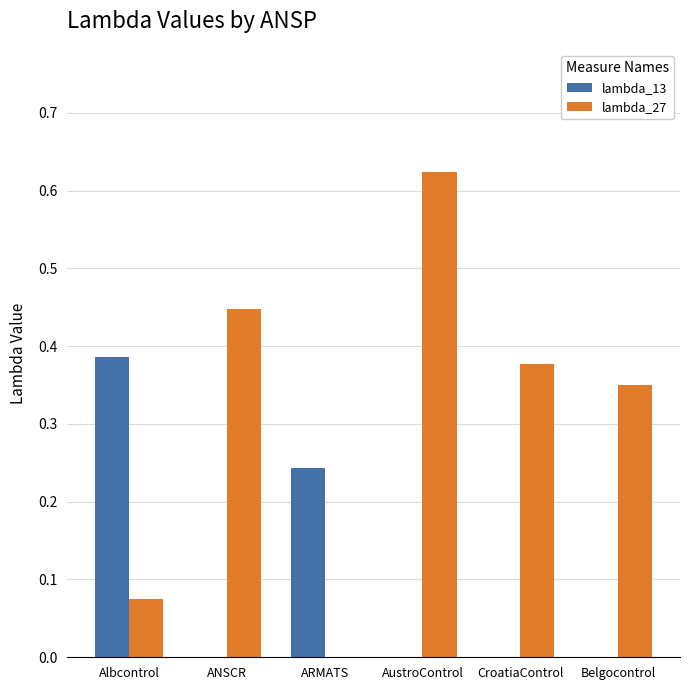

How many series are shown in this chart?

2